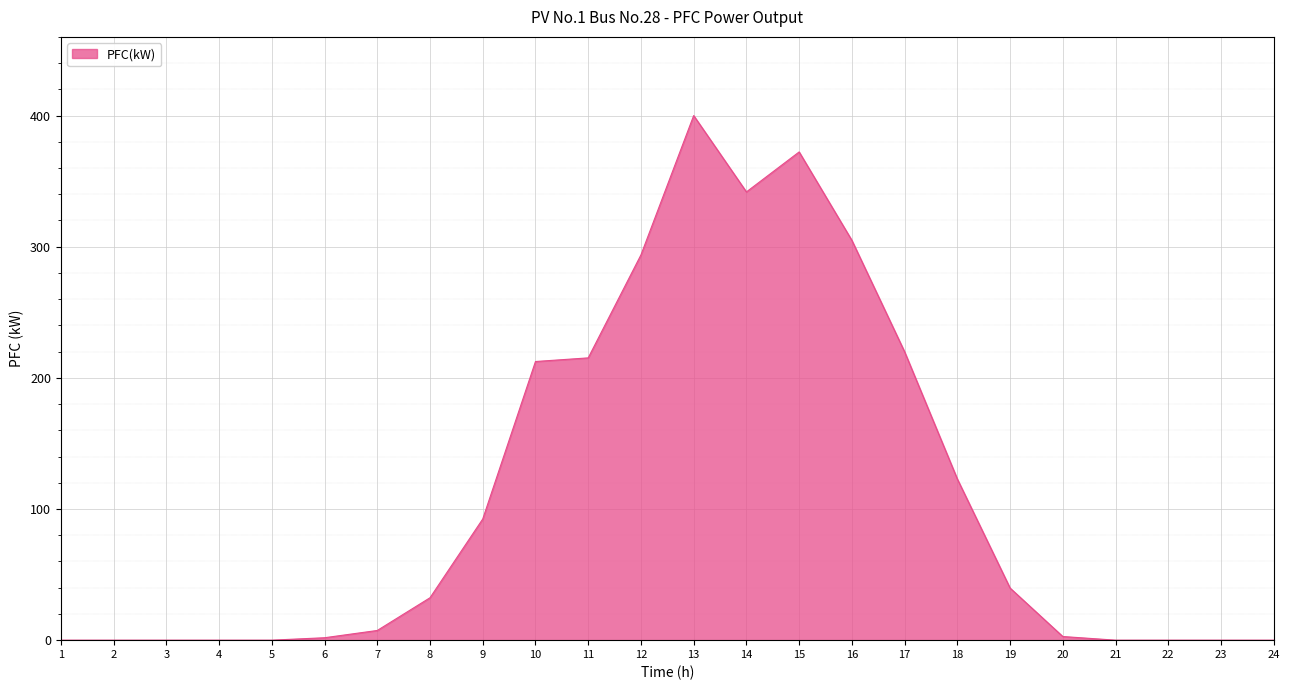

The value at 10 is 212.5. True or false?

True